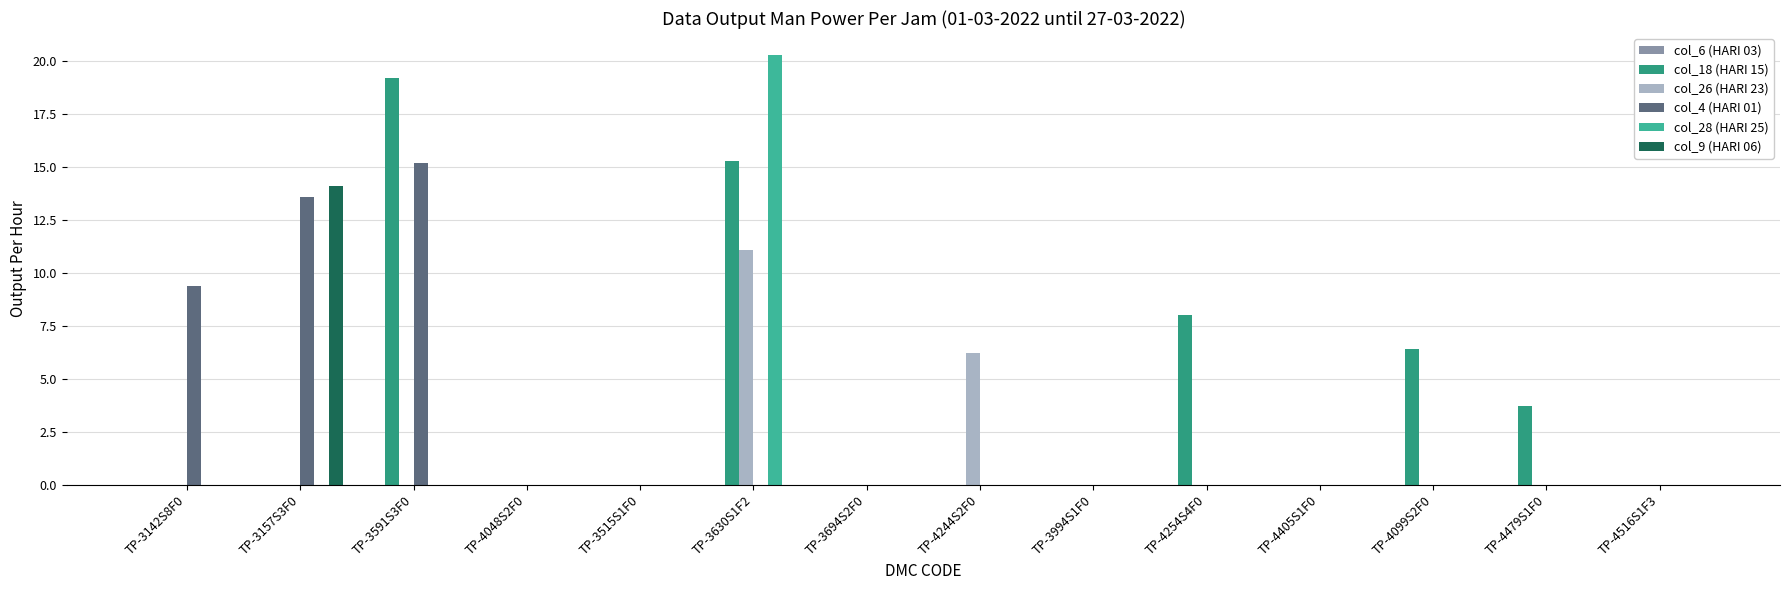

What is the label of the 3rd bar from the left?

TP-3591S3F0